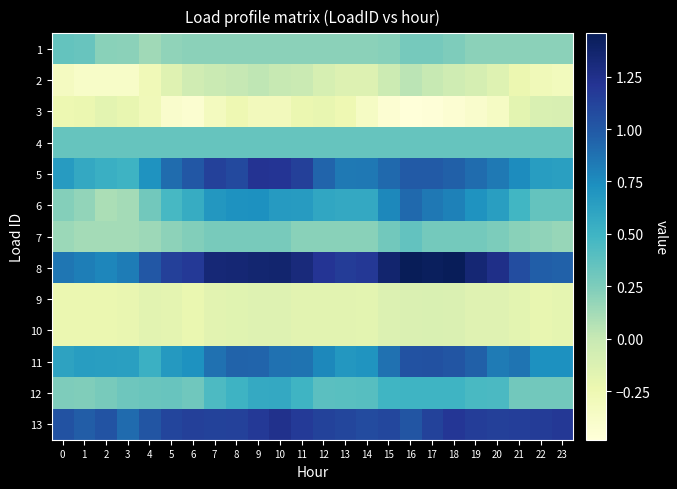

What is the spread (max minus min) of values at 23?

1.5